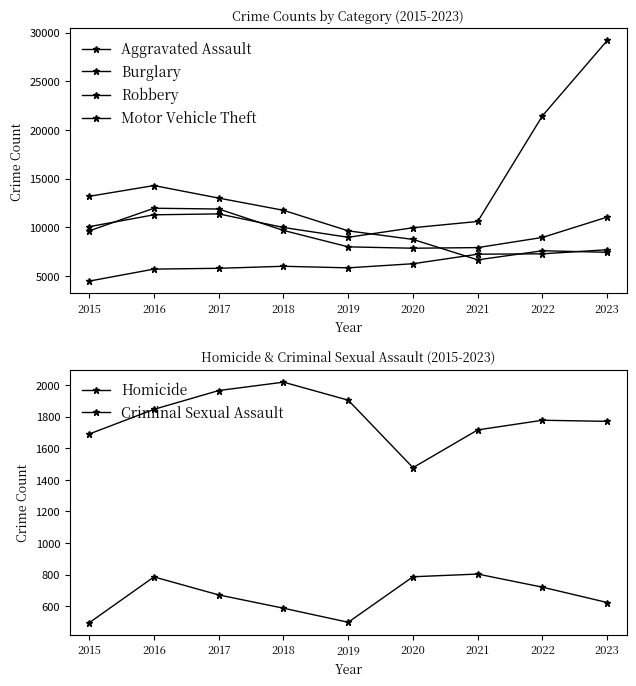

Which series changed the most between 2018 and 2020?

Burglary